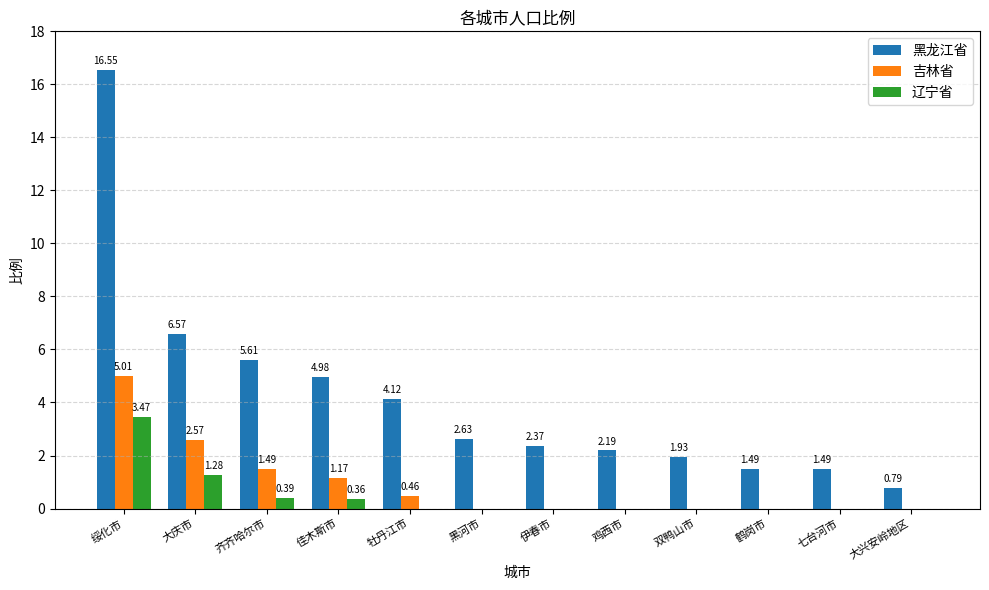

Between 双鸭山市 and 大兴安岭地区, which series saw the biggest shift?

黑龙江省